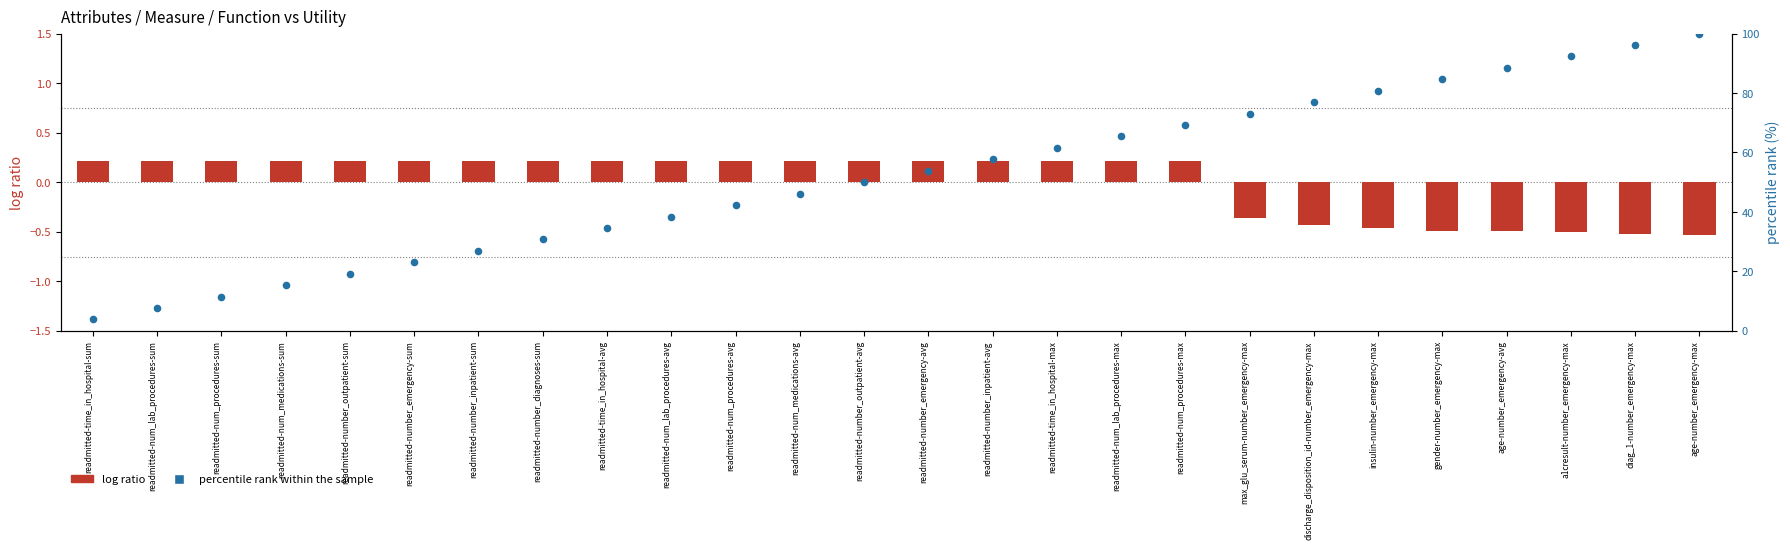

Which series reaches the minimum Y coordinate?

log ratio